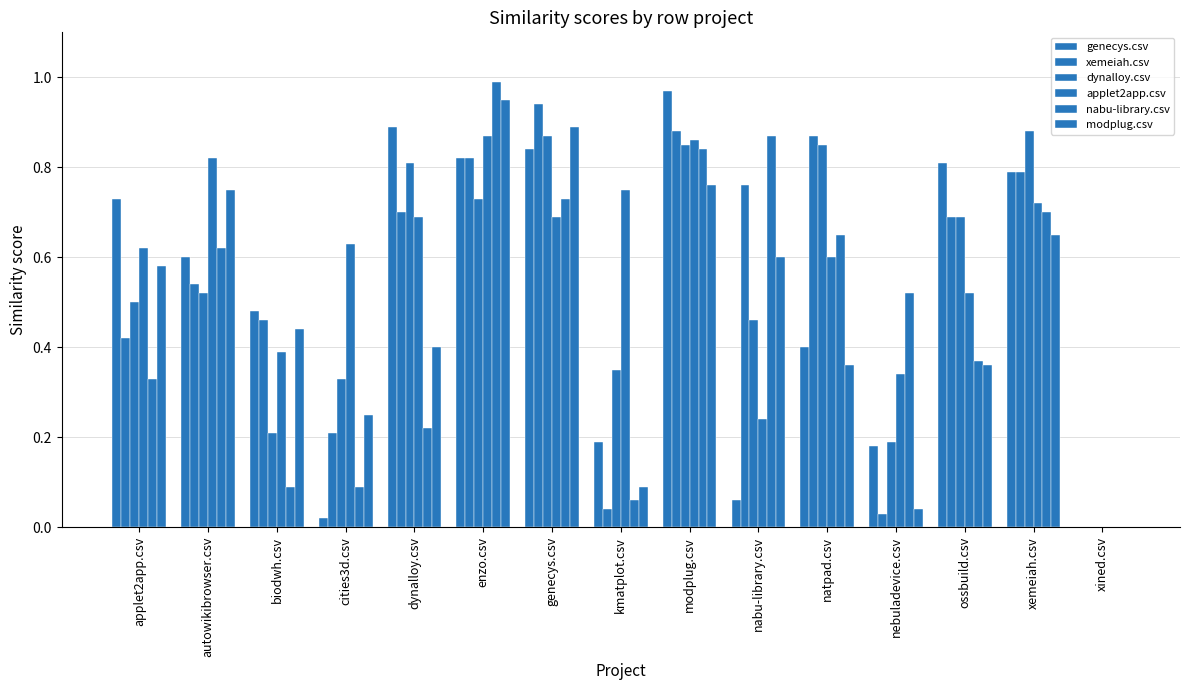

Rank the categories by dynalloy.csv value from lowest to highest.

xined.csv, nebuladevice.csv, biodwh.csv, cities3d.csv, kmatplot.csv, nabu-library.csv, applet2app.csv, autowikibrowser.csv, ossbuild.csv, enzo.csv, dynalloy.csv, modplug.csv, natpad.csv, genecys.csv, xemeiah.csv